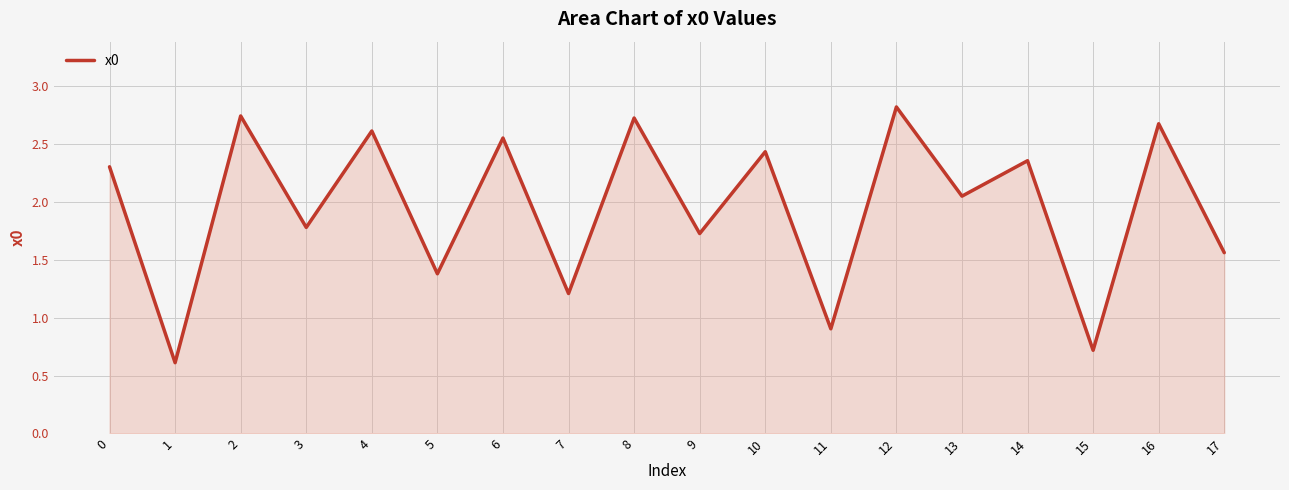

Where is the data nearest to the value 1?

11